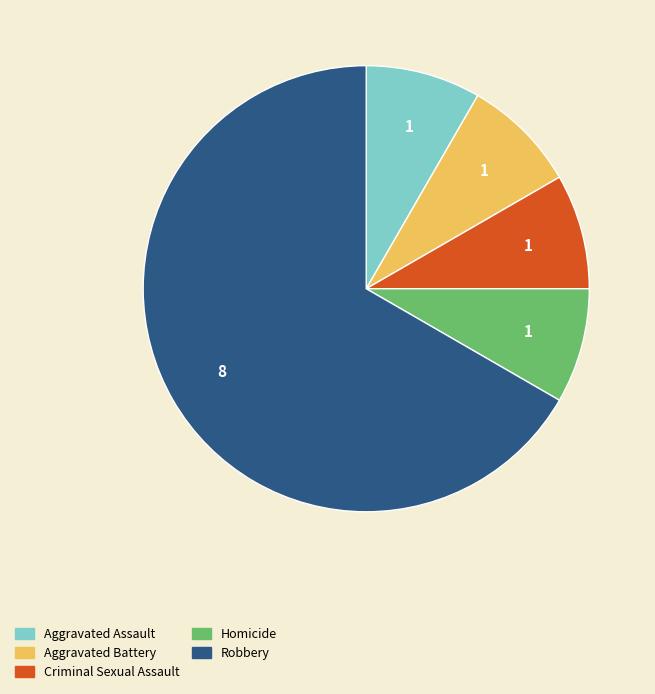

Is it true that Homicide is 8% of the pie?

True